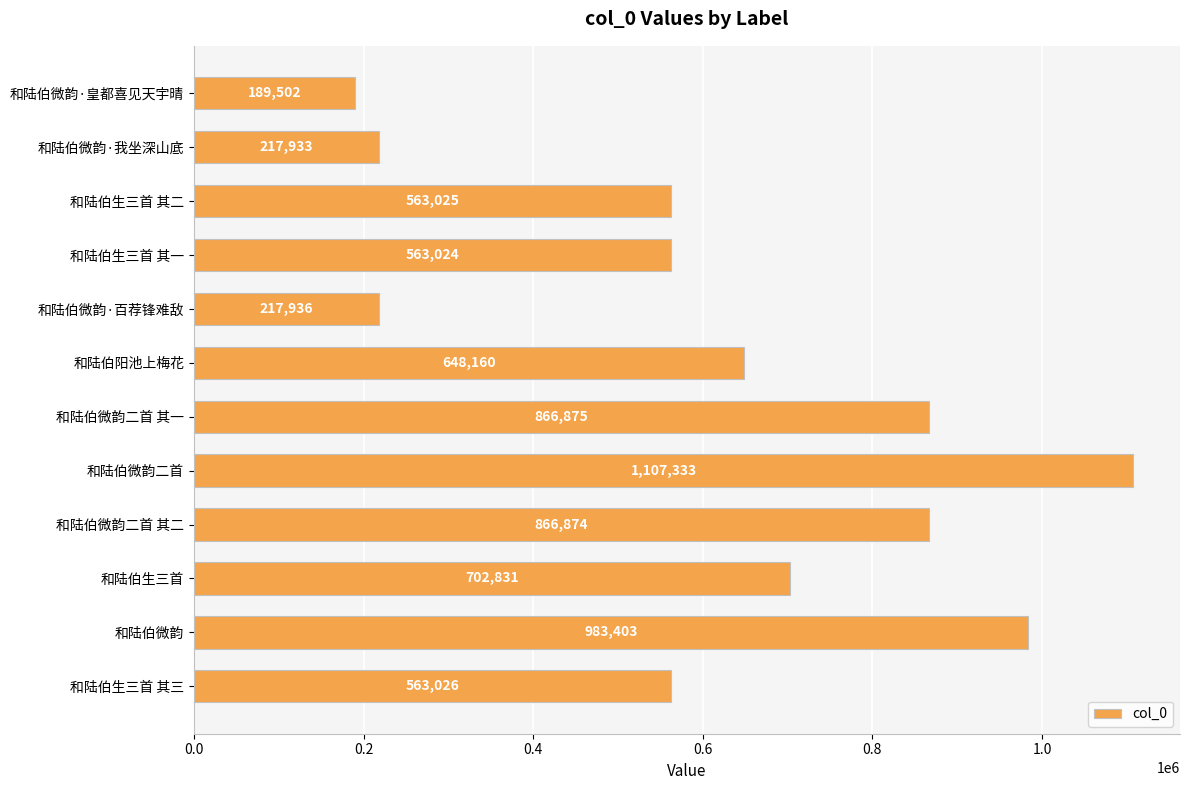

What is the value of the 3rd bar from the top?

563025